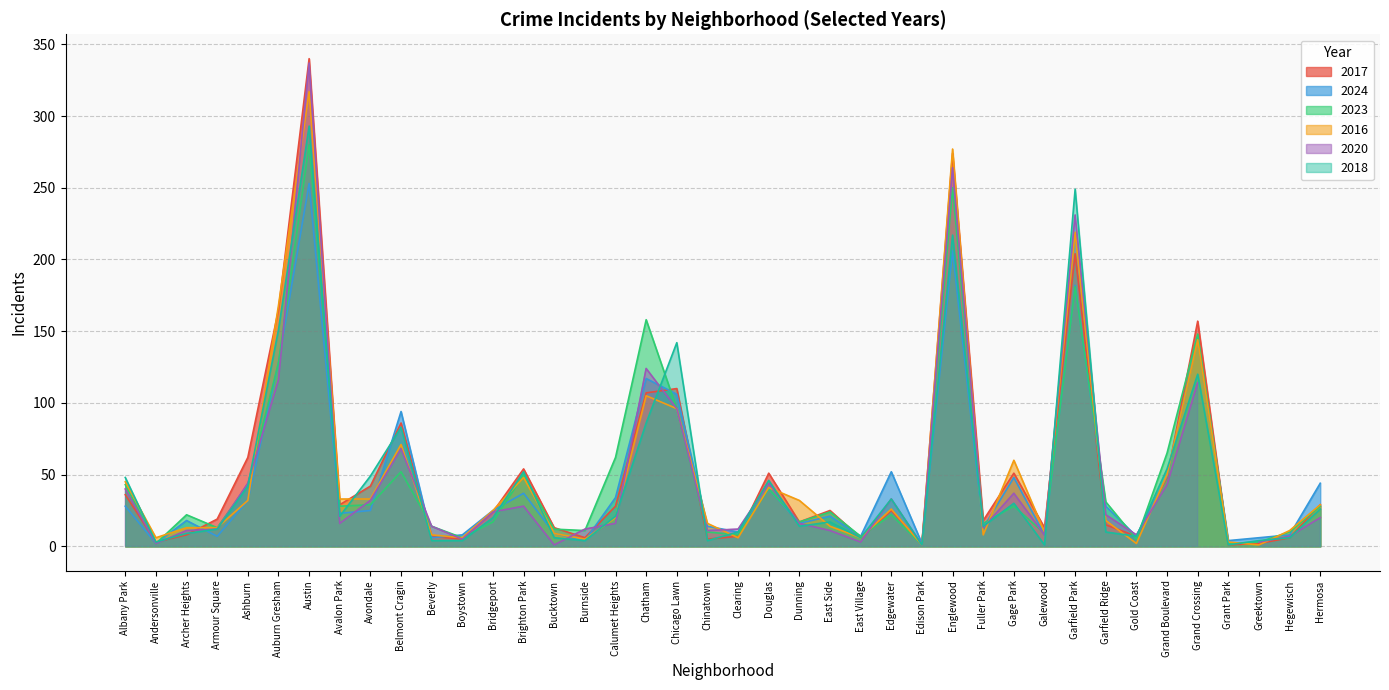

In 2017, how many points are lower than both neighbors (excluding endpoints)?

12